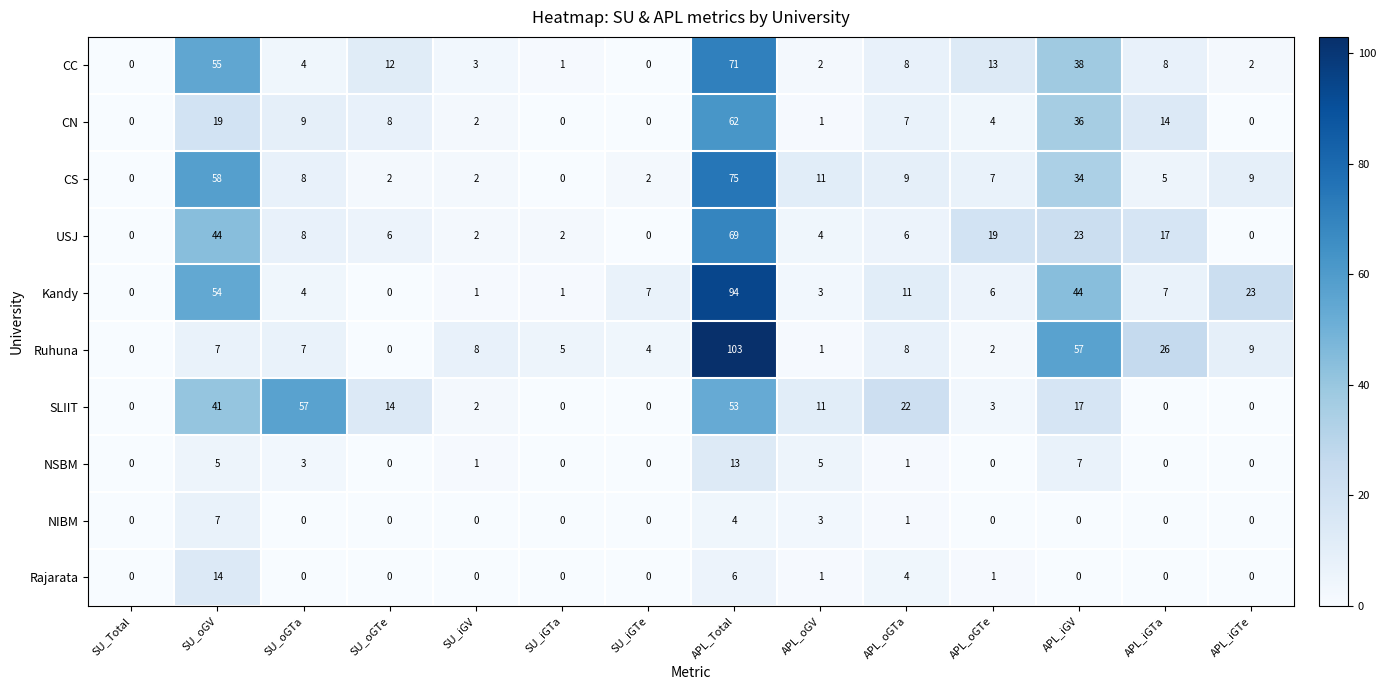

Is it true that CC equals 14 at APL_oGTa?

False